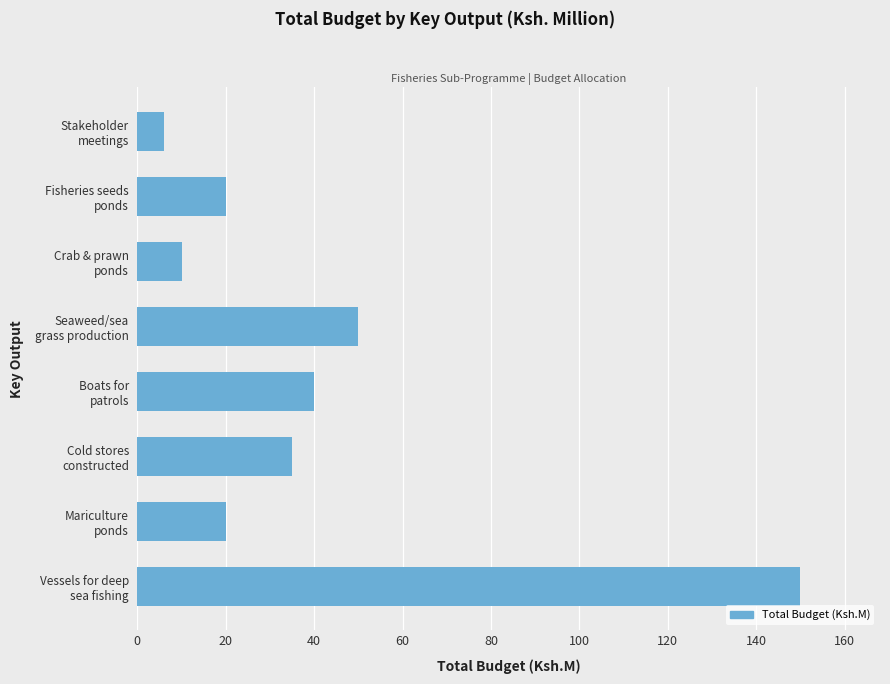

What is the minimum value shown in the chart?

6